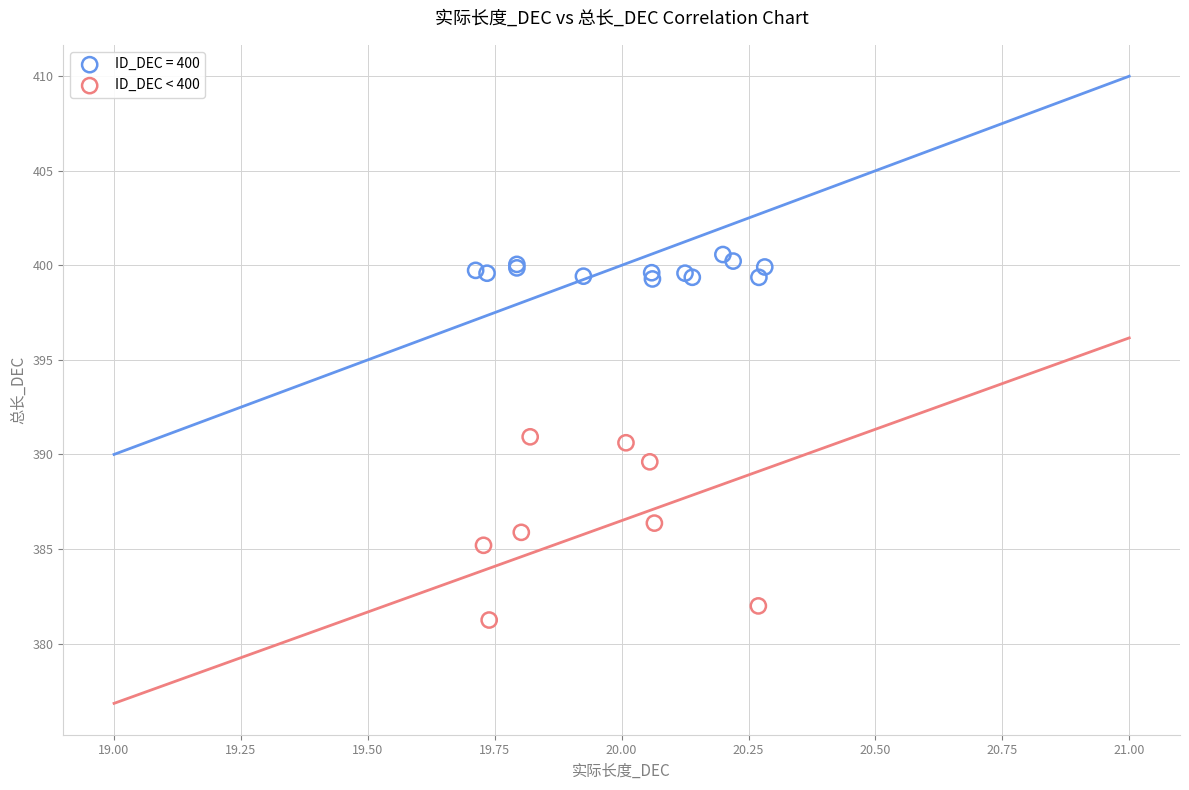

Which series contains the lowest Y value?

ID_DEC < 400